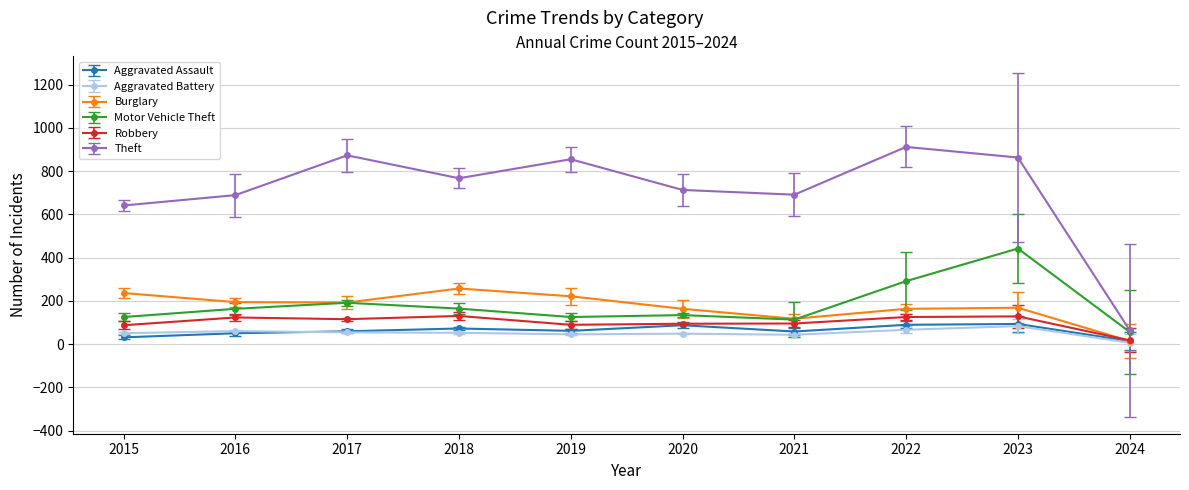

Is it true that Theft equals 1051 at 2018?

False